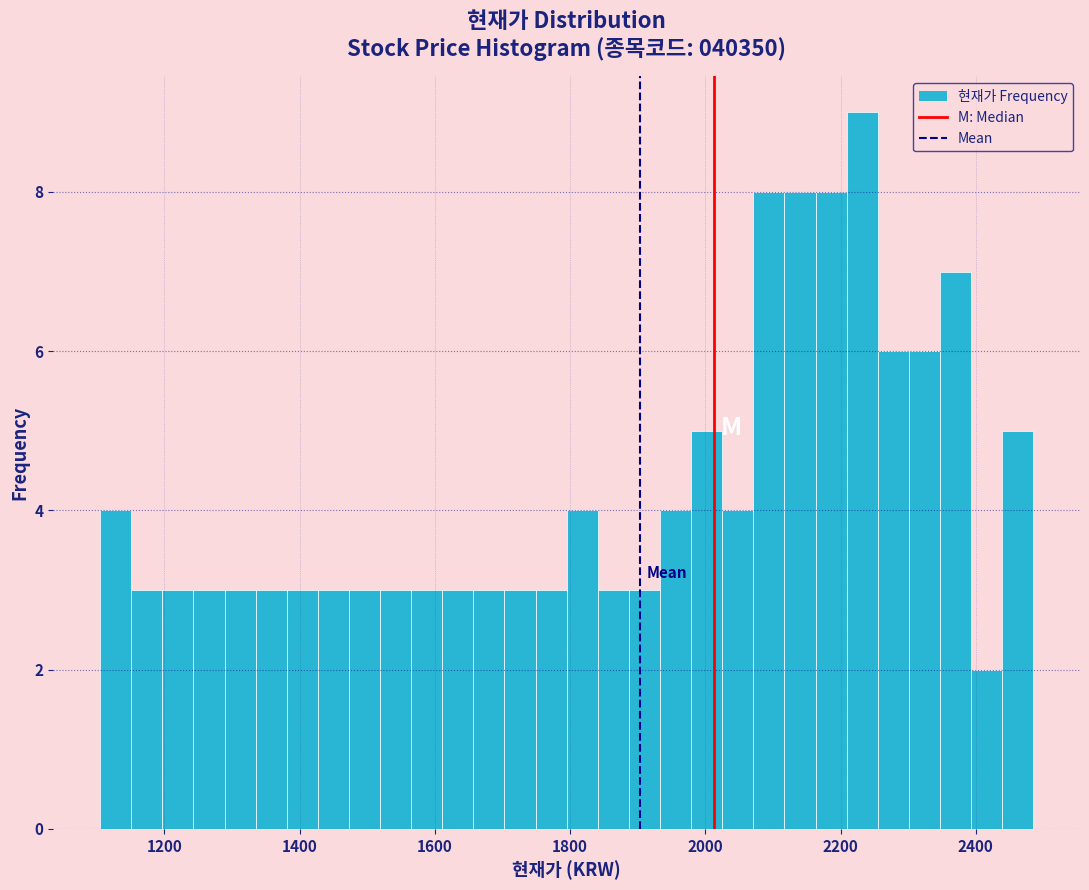

Read against the x-axis, roughly where is the centre of the tallest bar?

2240